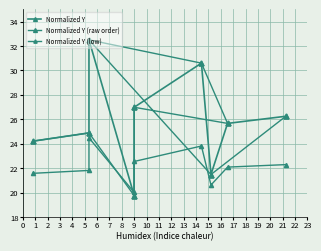

At which category does Normalized Y (low) reach its first local peak?

1